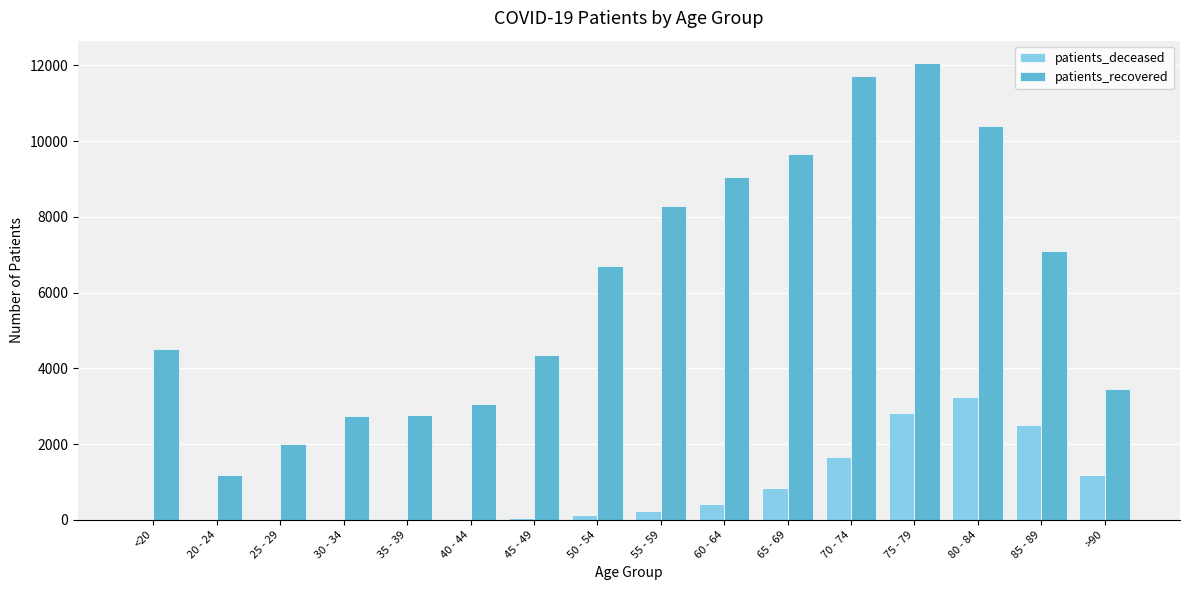

What is the spread (max minus min) of values at 65 - 69?

8825